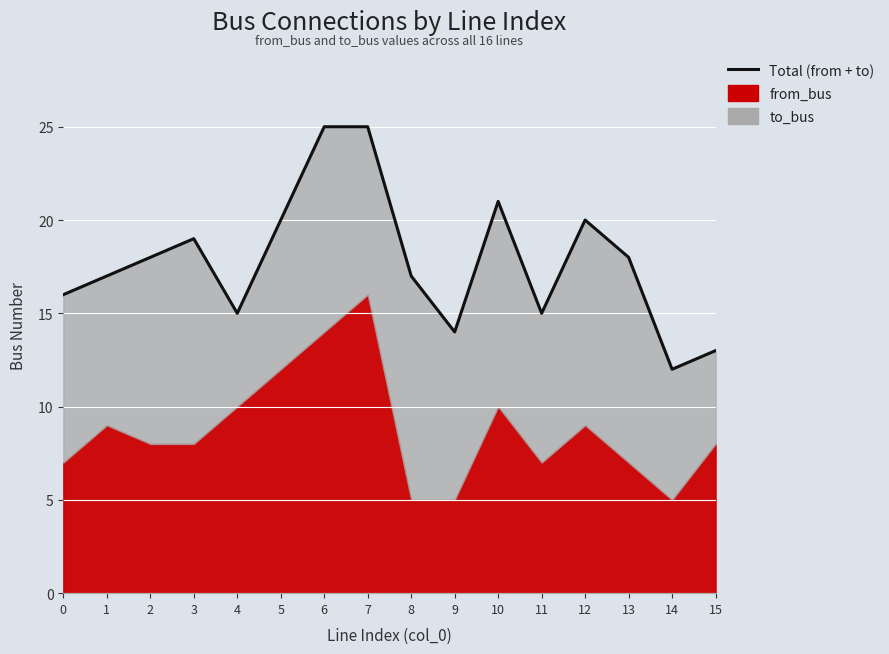

True or false: the data has more than 0 interior local peaks.

True